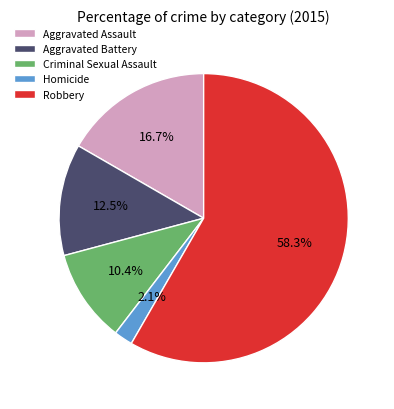

Approximately how many times larger is the value at Aggravated Assault compared to Criminal Sexual Assault?

1.6